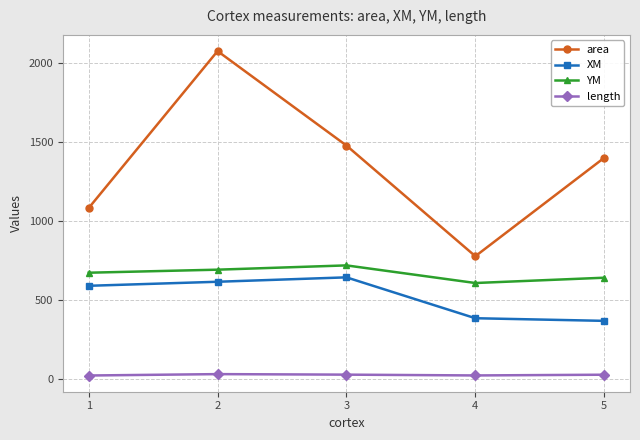

What are all the series names shown in the legend?

area, XM, YM, length